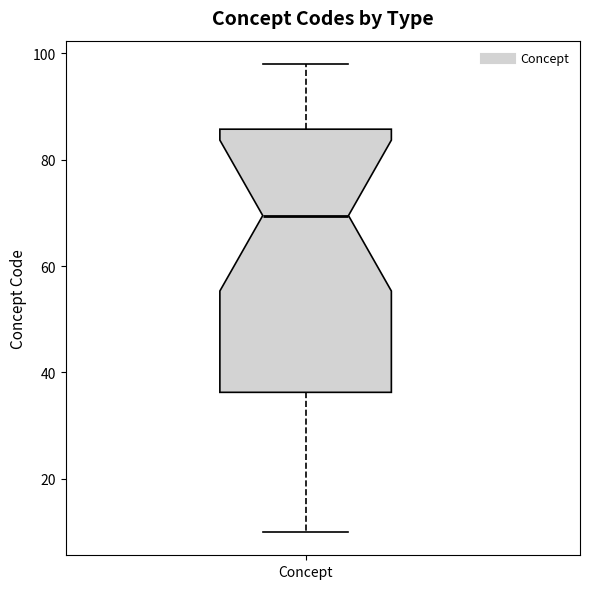

Transcribe this box plot: give where the median line is, the range the box spans, and where the two whiskers end, as read against the y-axis. The values are not printed on the chart, so give them approximately, as read against the axis.

median 70, box 36 to 86, whiskers 10 to 98